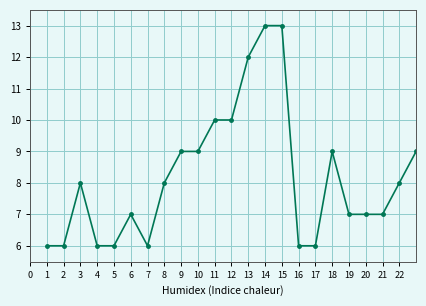

What is the greatest value displayed?

13